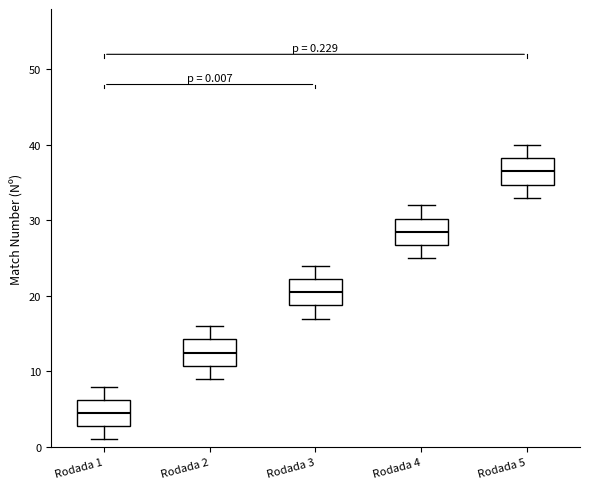

Which box has the lowest median line?

Rodada 1